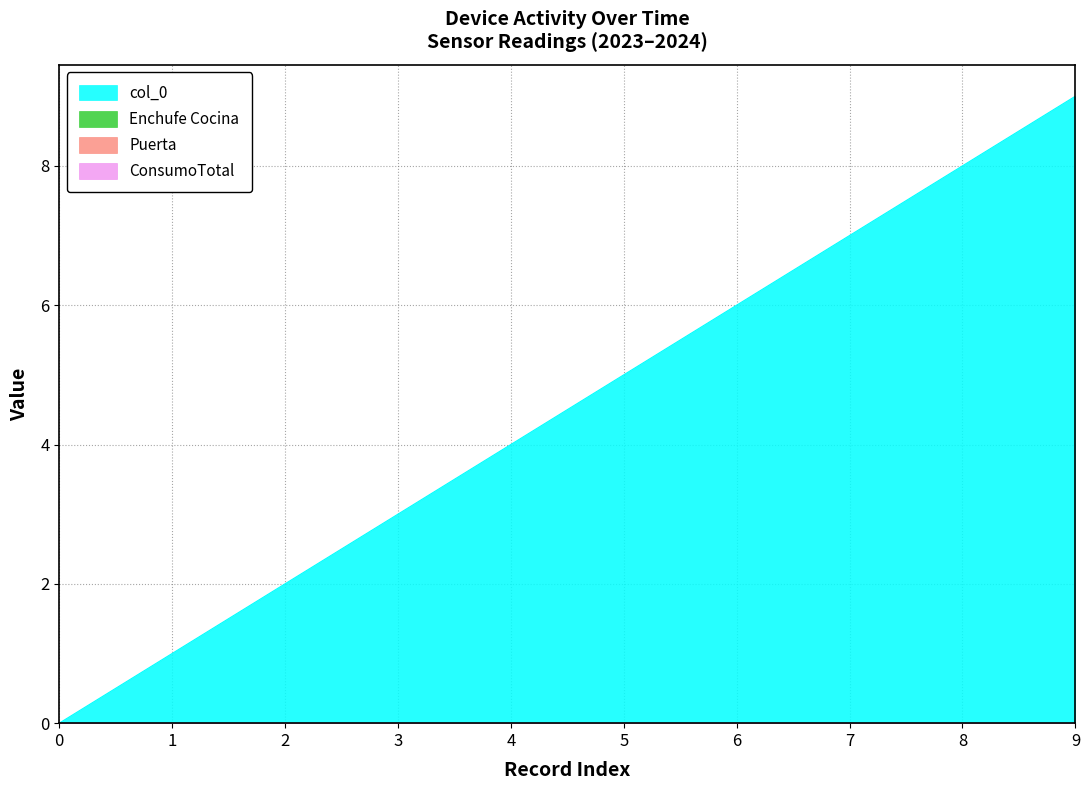

Rank the categories by col_0 value from lowest to highest.

0, 1, 2, 3, 4, 5, 6, 7, 8, 9